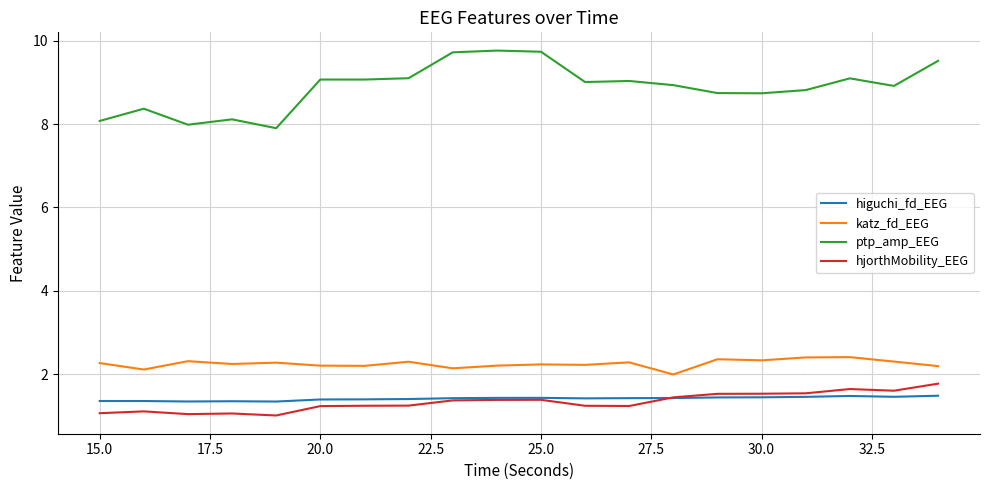

What is the minimum value shown in the chart?

1.0